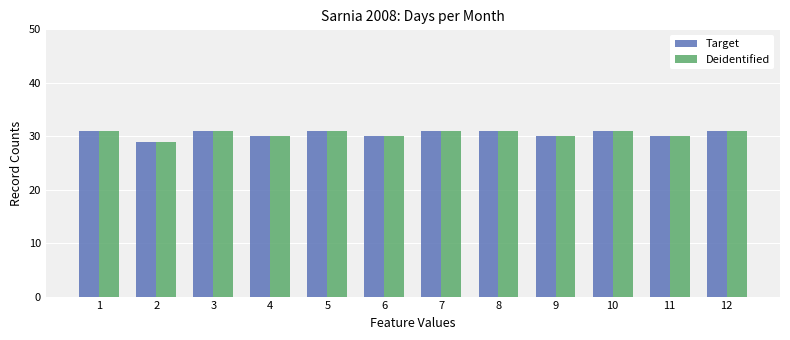

How many groups of bars are there?

12